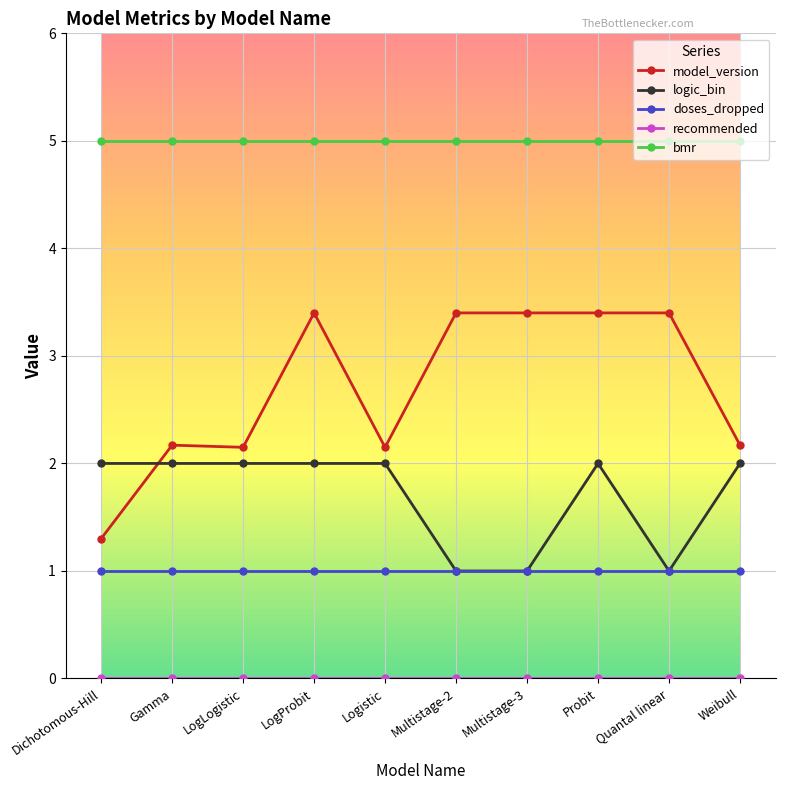

How many intersections are there between logic_bin and model_version?

1